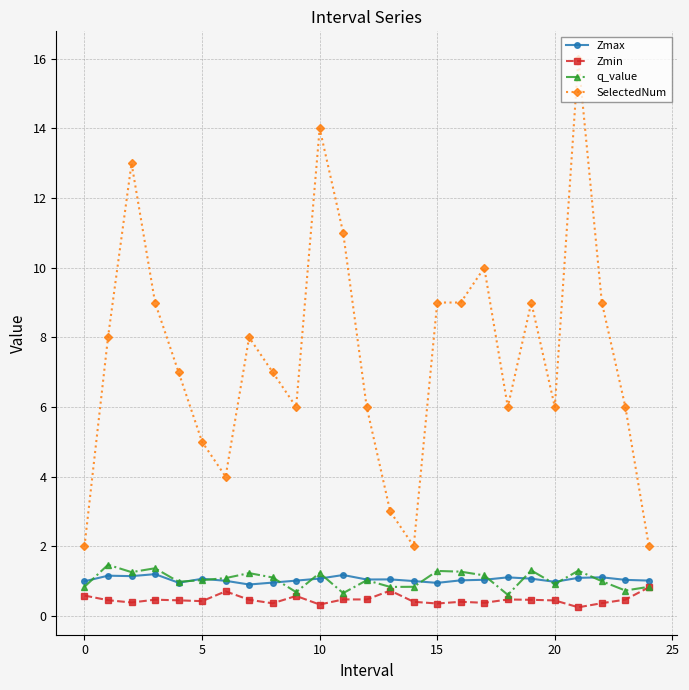

True or false: q_value has more than 2 points higher than both neighbors.

True